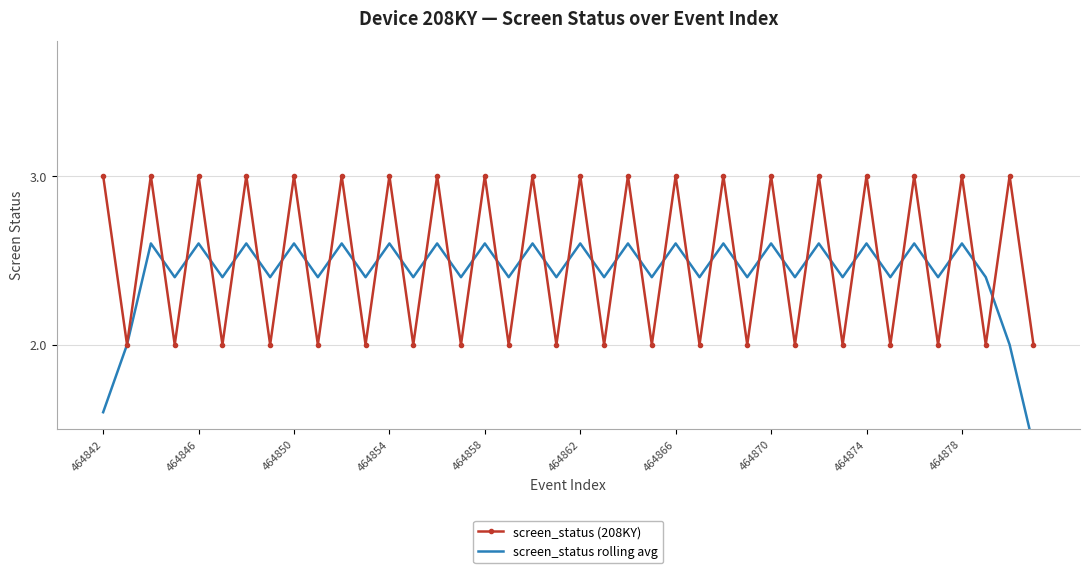

Which series has the largest total across all categories?

screen_status (208KY)